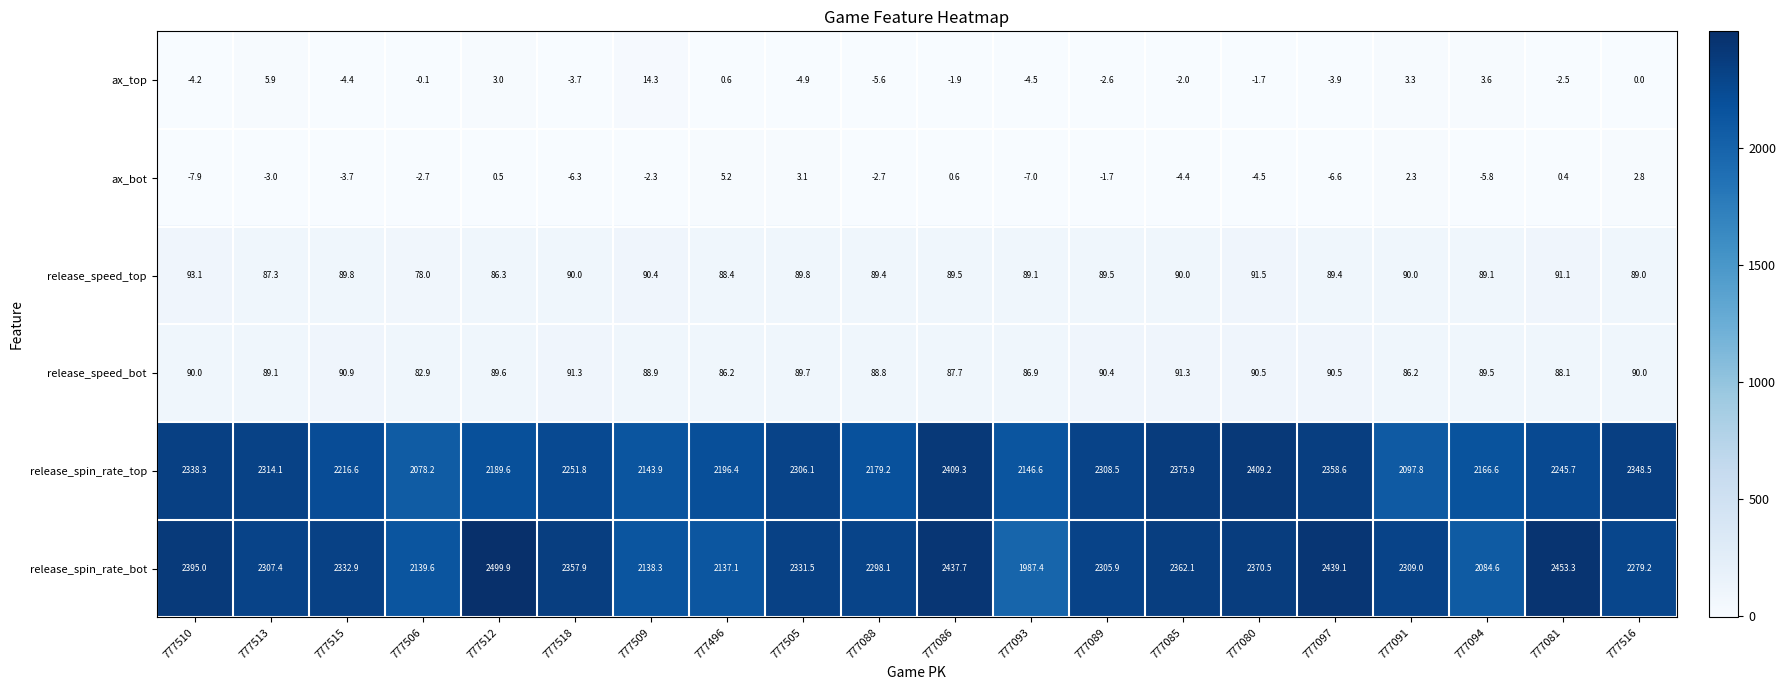

Rank the series by their maximum value, from highest to lowest.

release_spin_rate_bot, release_spin_rate_top, release_speed_top, release_speed_bot, ax_top, ax_bot